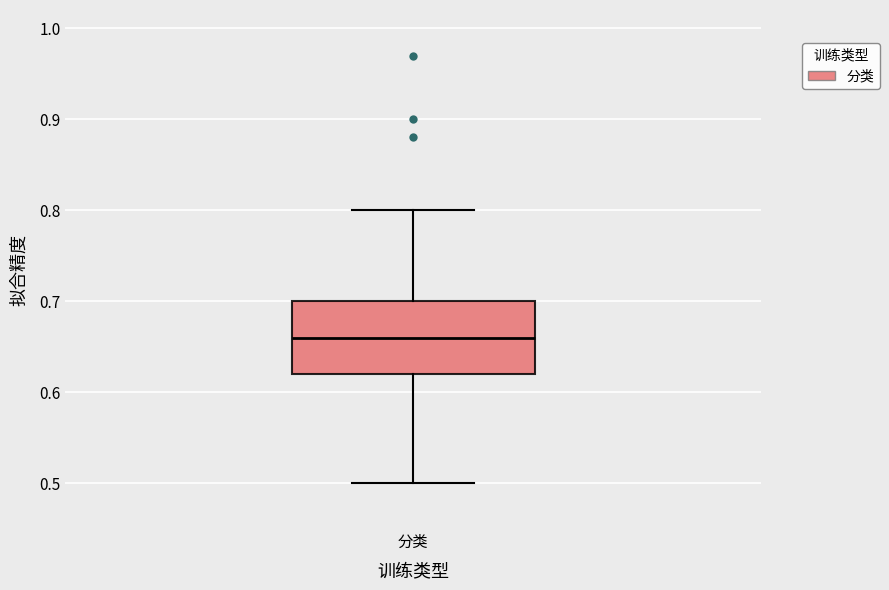

Where is the lower edge of the box for 分类 on the y-axis? The values are not printed on the chart, so give them approximately, as read against the axis.

0.62